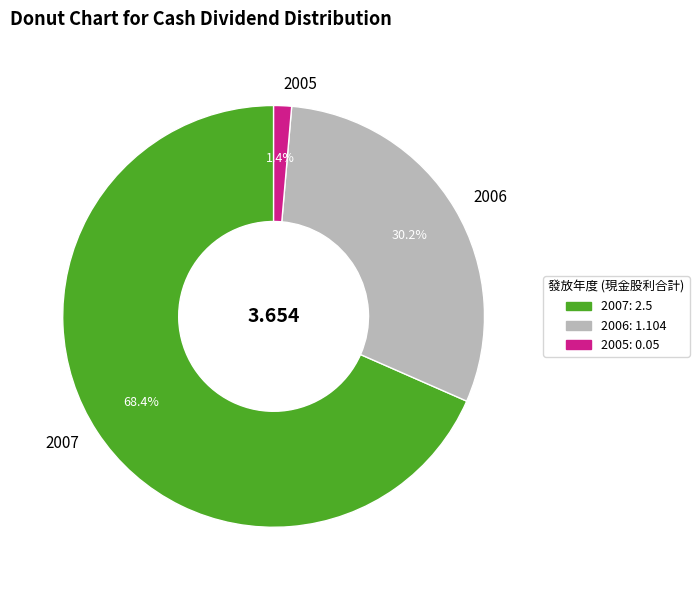

Approximately how many times larger is the value at 2006 compared to 2007?

0.4